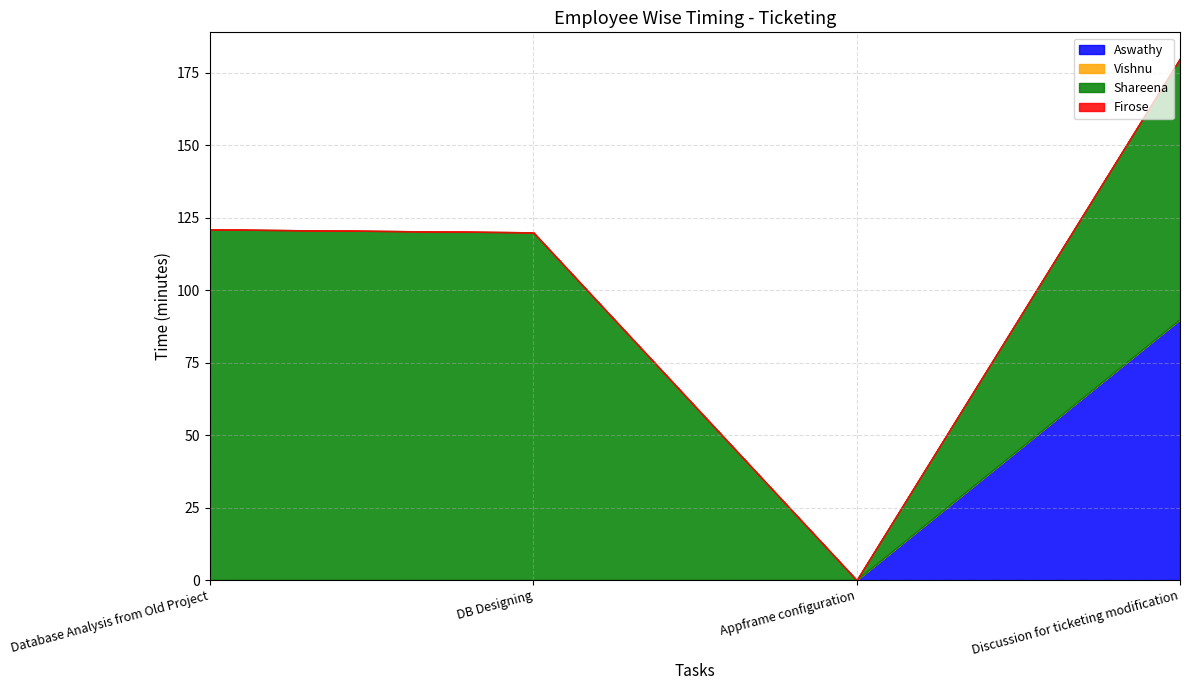

What is the maximum value for Aswathy?

90